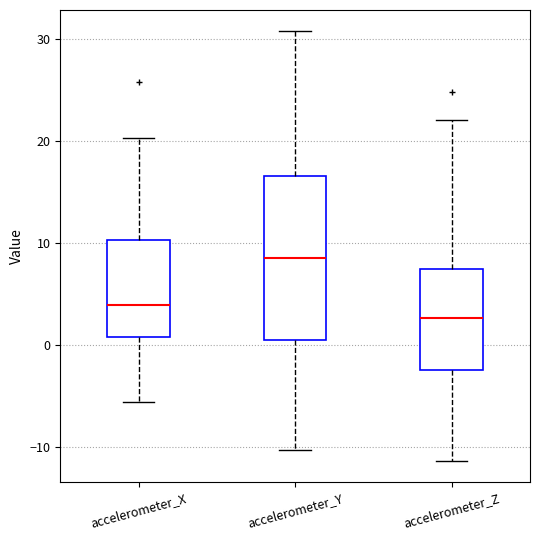

Reading left to right, read every box against the y-axis: the position of its median line, the range the box covers, and the ends of its whiskers. The values are not printed on the chart, so give them approximately, as read against the axis.

accelerometer_X: median 4, box 1 to 10, whiskers -6 to 20
accelerometer_Y: median 9, box 0 to 17, whiskers -10 to 31
accelerometer_Z: median 3, box -2 to 7, whiskers -11 to 22